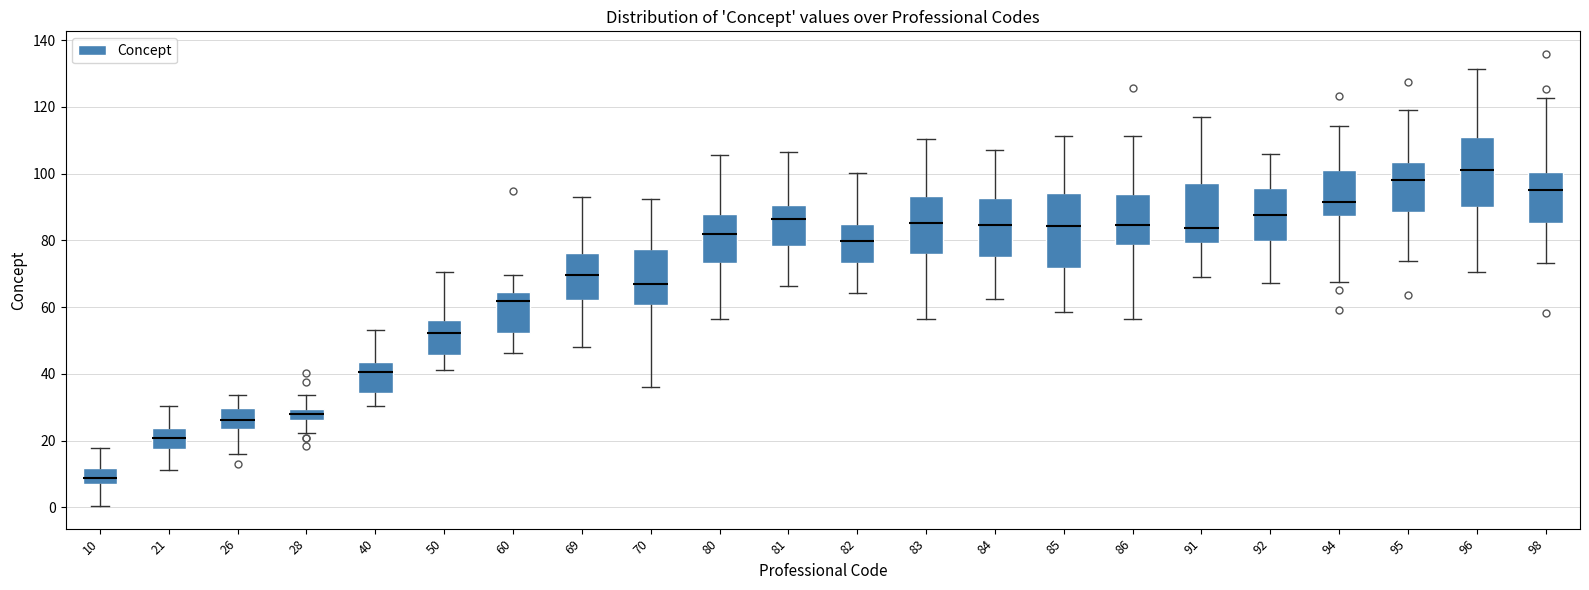

Where does the lower whisker of the box at x = 98 end on the y-axis? The values are not printed on the chart, so give them approximately, as read against the axis.

74